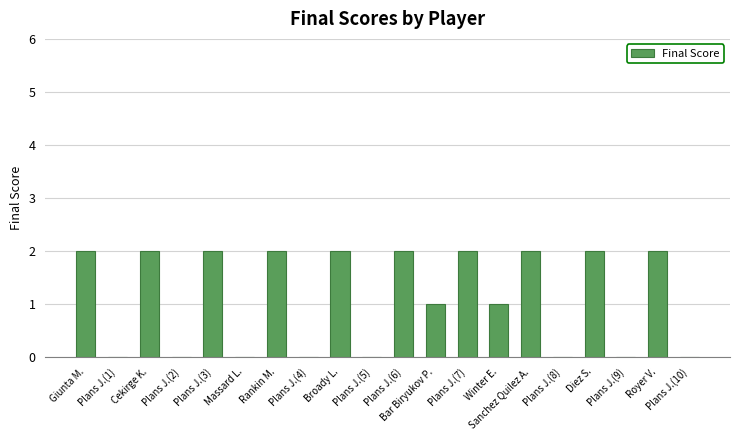

How many categories are shown in the chart?

20